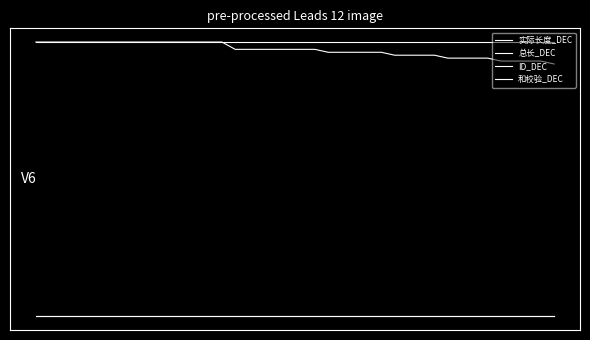

Is this an area chart (filled region under the line)?

No